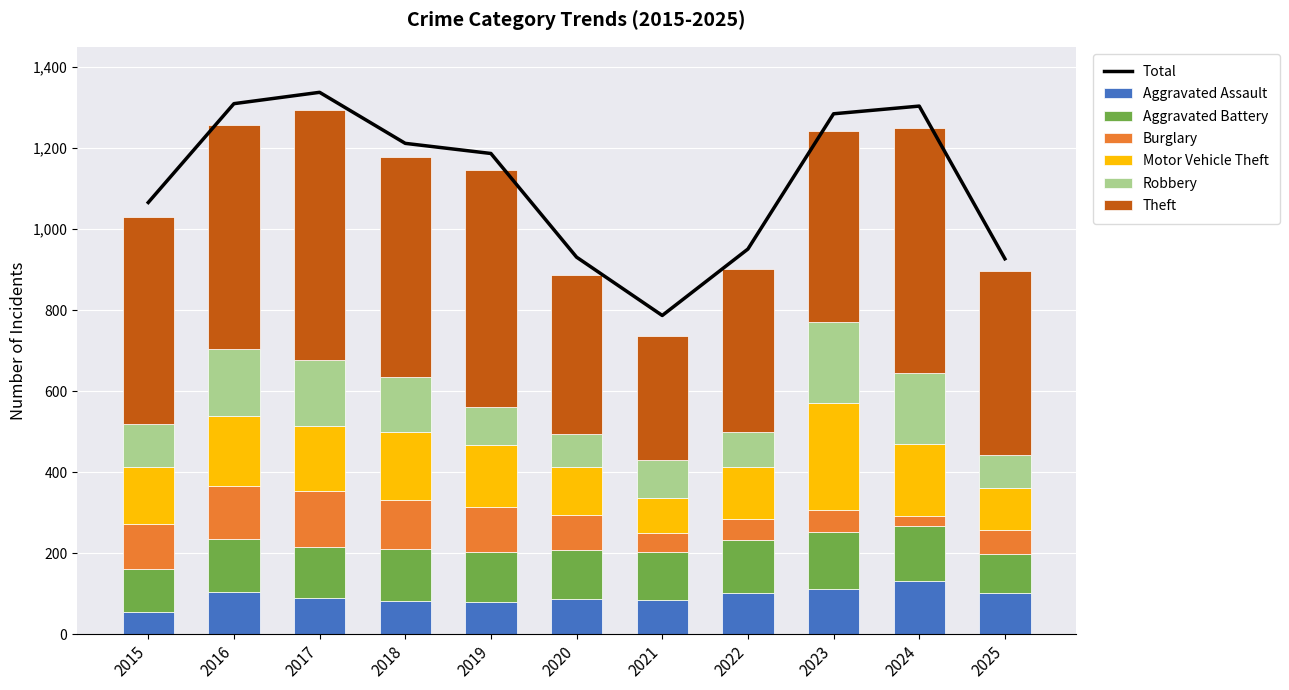

The Total series shows 1338 at 2017. True or false?

True